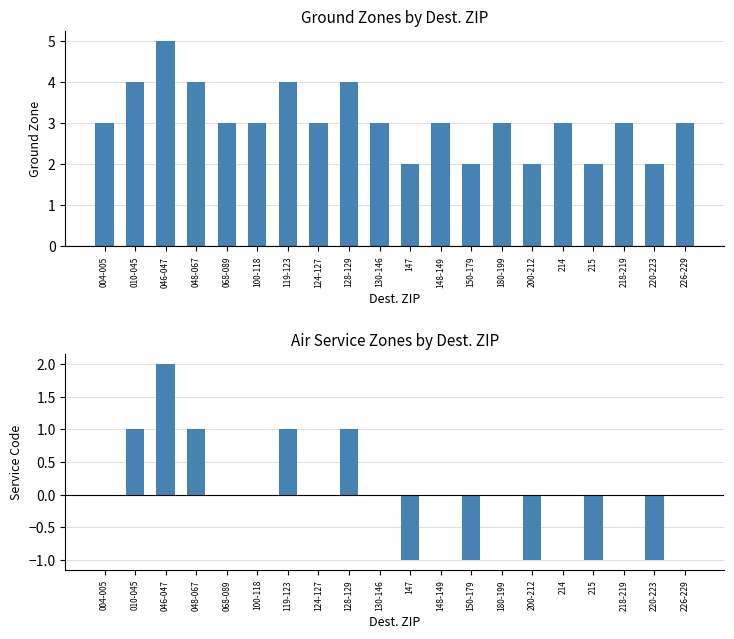

At which category is the sum across all series the highest?

046-047